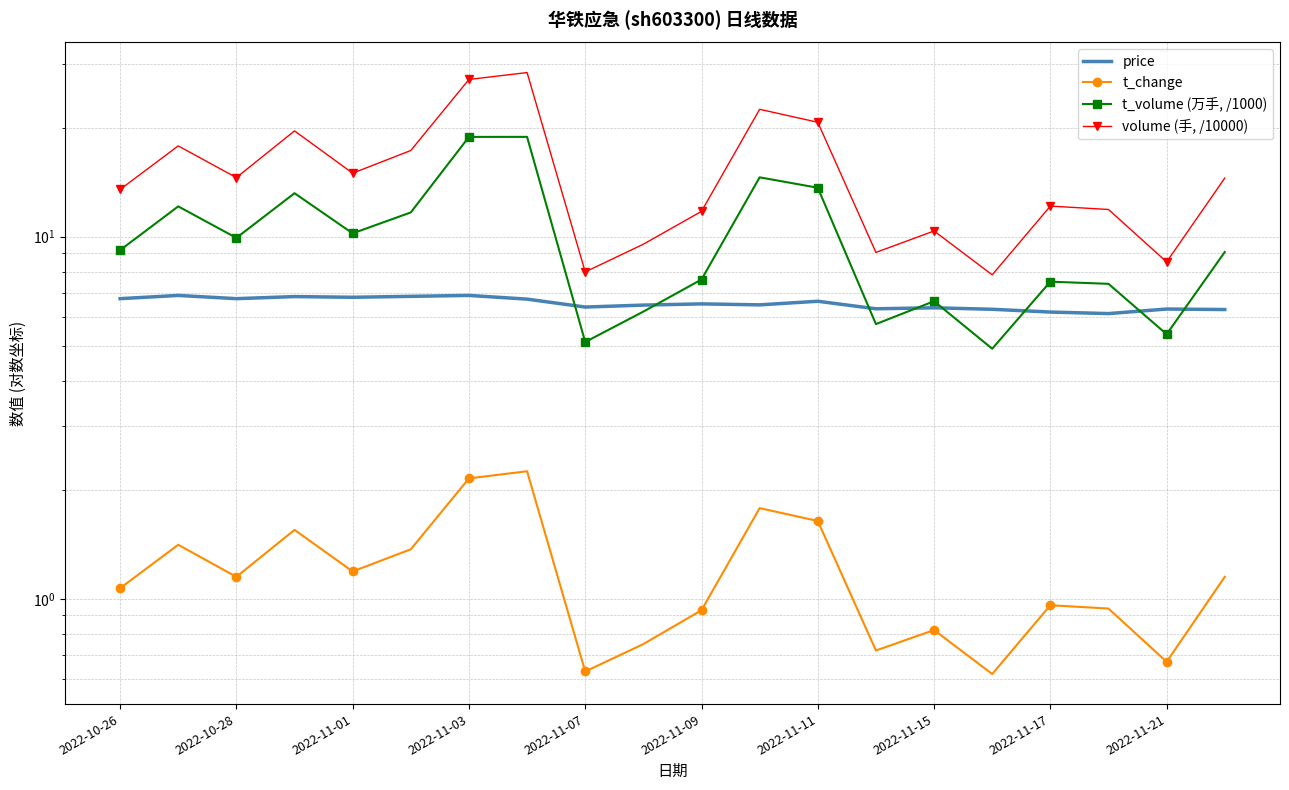

Reading left to right, list all the values displayed in this chart.

price: 6.7	6.9	6.7	6.8	6.8	6.8	6.9	6.7	6.4	6.5	6.5	6.5	6.6	6.3	6.4	6.3	6.2	6.1	6.3	6.3
t_change: 1.1	1.4	1.1	1.6	1.2	1.4	2.1	2.2	0.6	0.8	0.9	1.8	1.6	0.7	0.8	0.6	1.0	0.9	0.7	1.1
t_volume (万手, /1000): 9.2	12.1	9.9	13.2	10.2	11.7	18.8	18.9	5.1	6.2	7.6	14.6	13.6	5.7	6.6	4.9	7.5	7.4	5.4	9.1
volume (手, /10000): 13.5	17.8	14.5	19.6	15.0	17.3	27.2	28.4	8.0	9.5	11.7	22.5	20.7	9.0	10.4	7.8	12.1	11.9	8.5	14.5